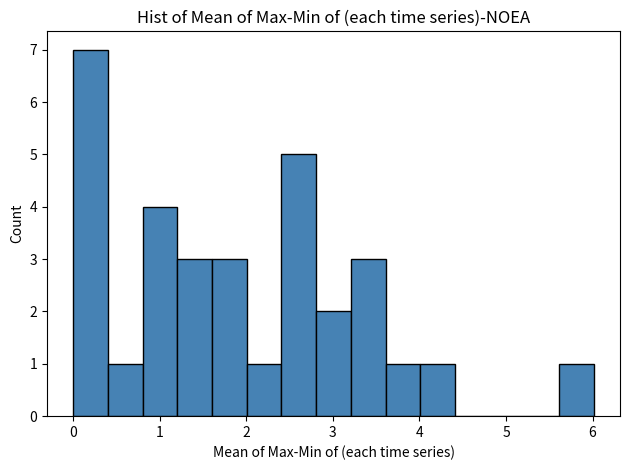

What is the height of the bar covering 3.2 to 3.6 on the x-axis? Neither the bar edges nor the heights are printed on the chart, so give them approximately, as read against the axes.

3